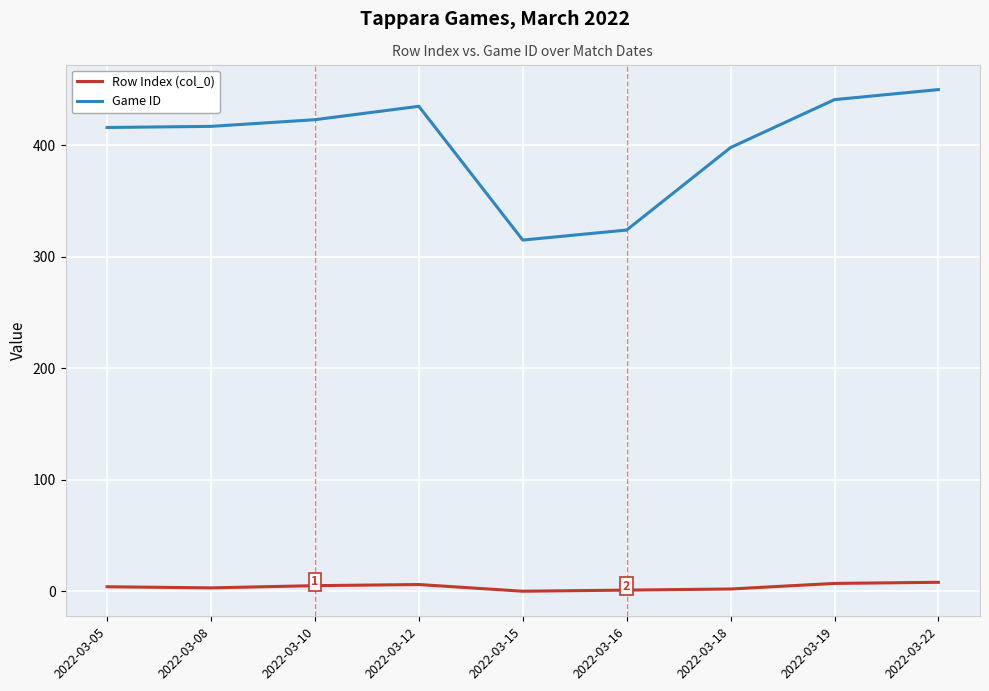

True or false: Game ID and Row Index (col_0) cross at least once.

False